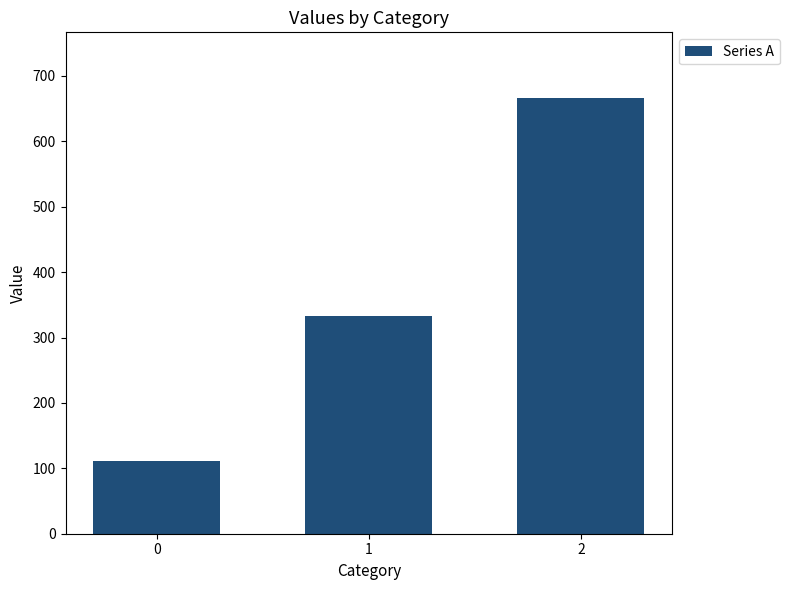

Rank the categories by value from lowest to highest.

0, 1, 2